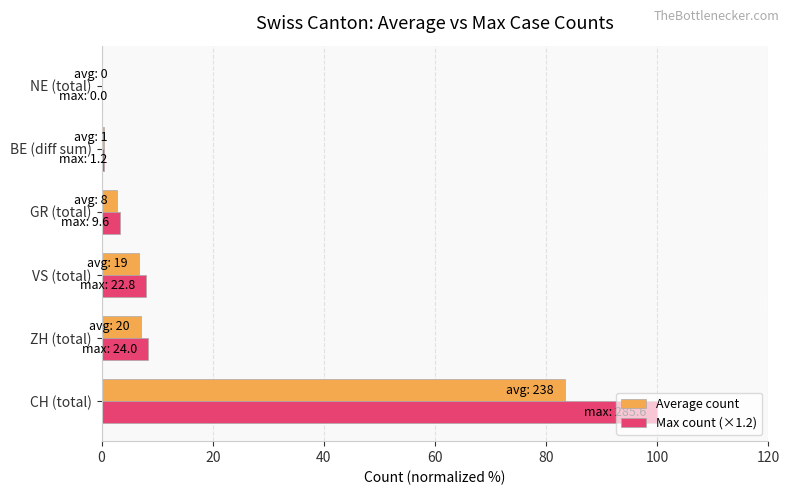

What are all the series names shown in the legend?

Average count, Max count (×1.2)